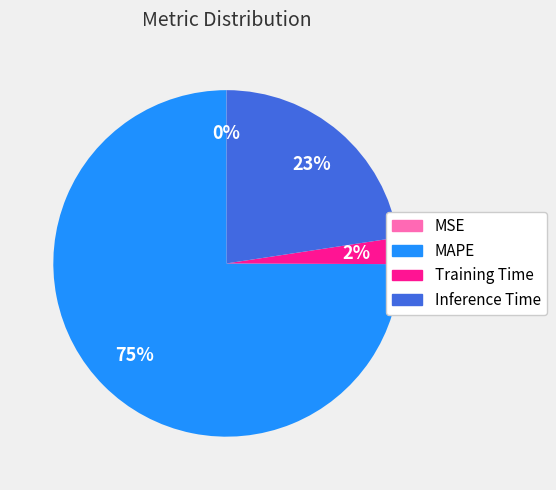

What is the largest slice in the pie chart?

MAPE